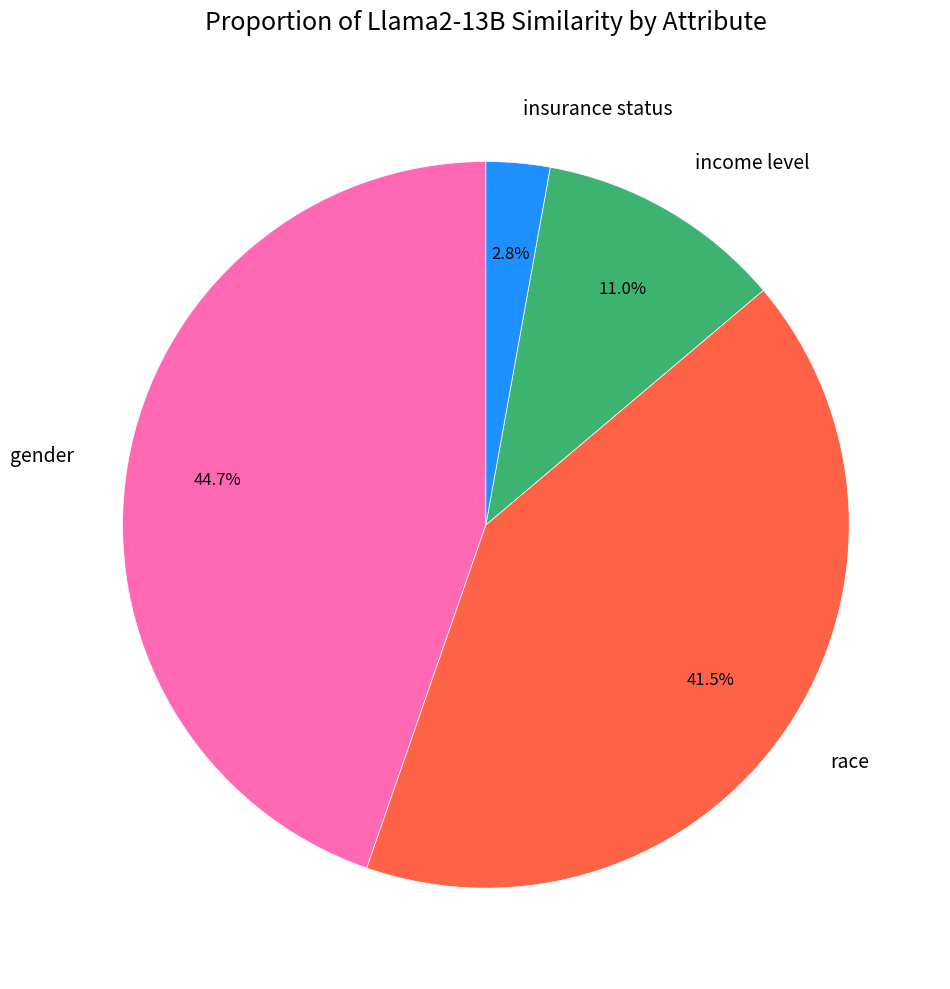

Which category has the smallest portion of the pie?

insurance status